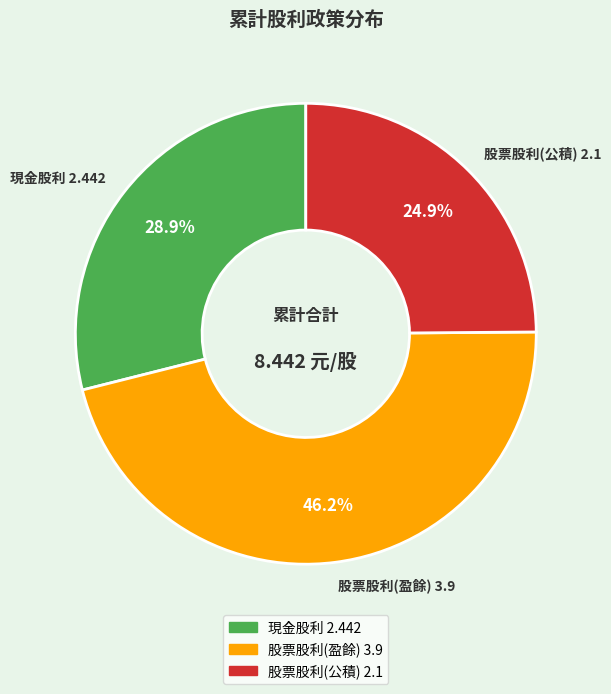

Which has a higher value, 股票股利(公積) 2.1 or 股票股利(盈餘) 3.9?

股票股利(盈餘) 3.9